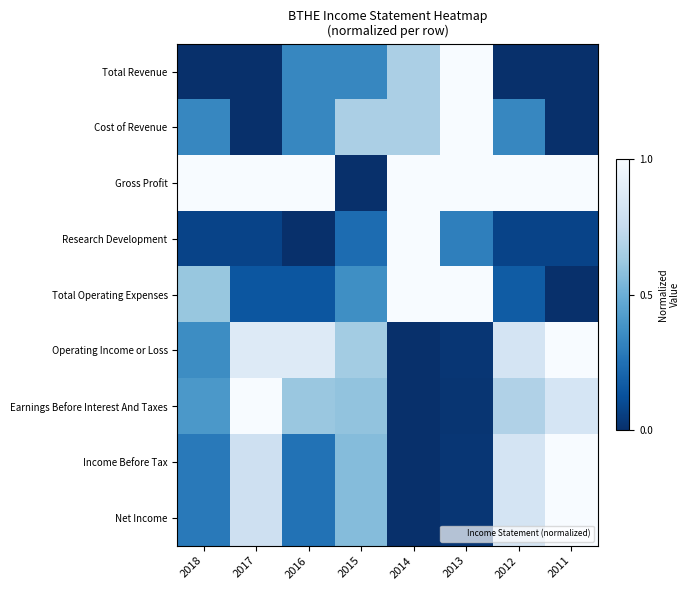

At which category is the sum across all series the highest?

2011